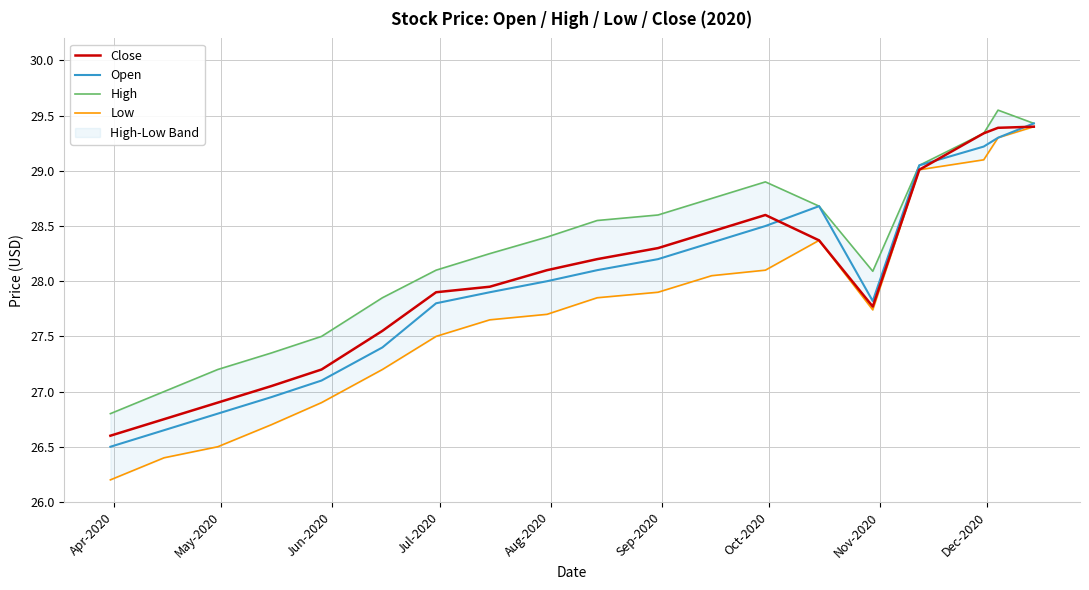

True or false: Open and Low cross at least once.

False